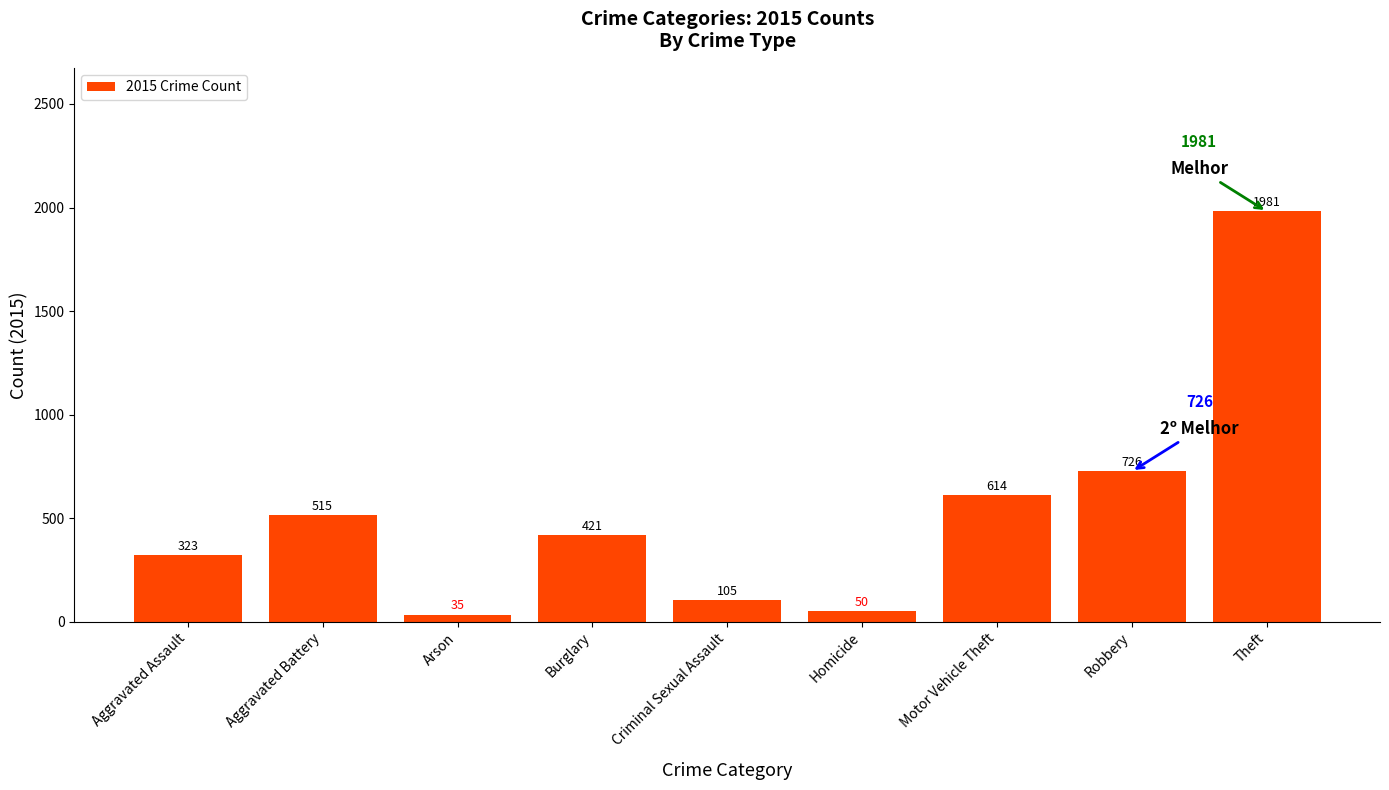

Are the bars grouped side by side (vs. stacked)?

No